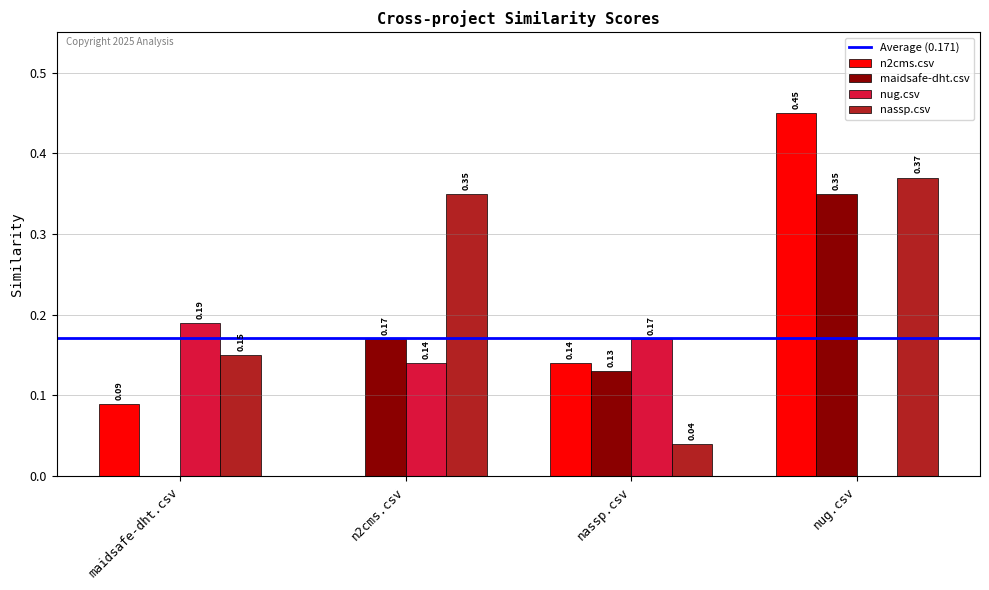

Where is maidsafe-dht.csv nearest to the value 0?

maidsafe-dht.csv